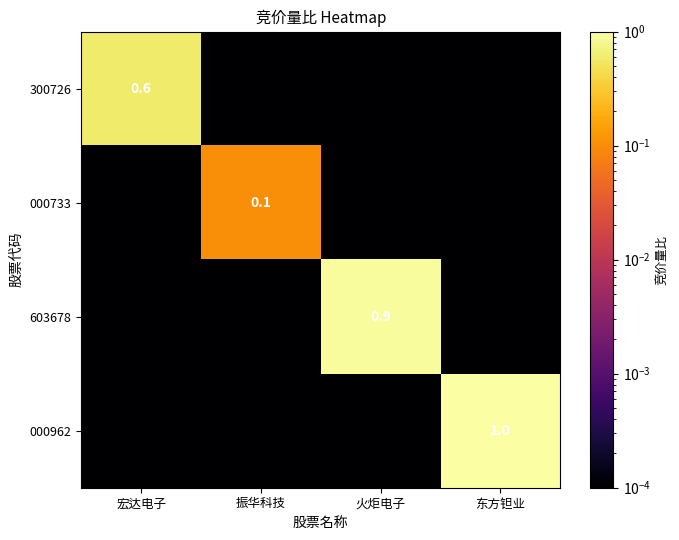

At which label does 603678 reach its peak?

火炬电子